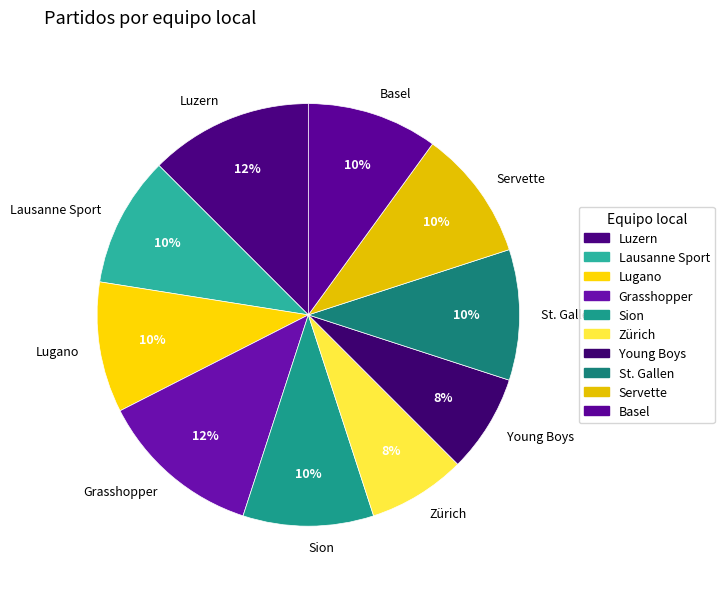

Is it true that Grasshopper is 26% of the pie?

False